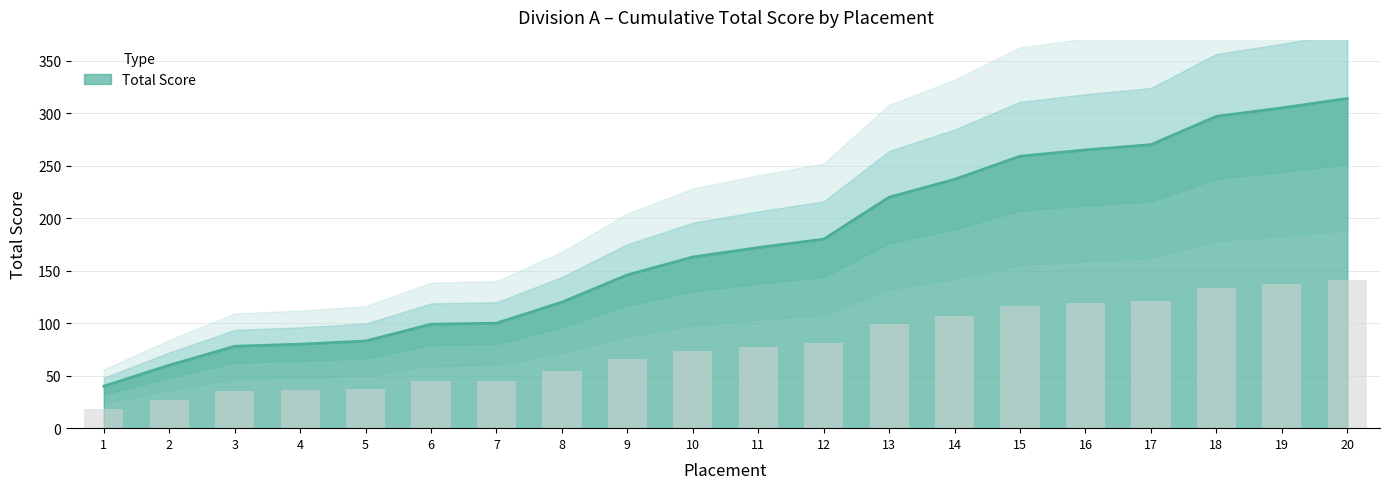

Which category has the lowest value across all series?

1